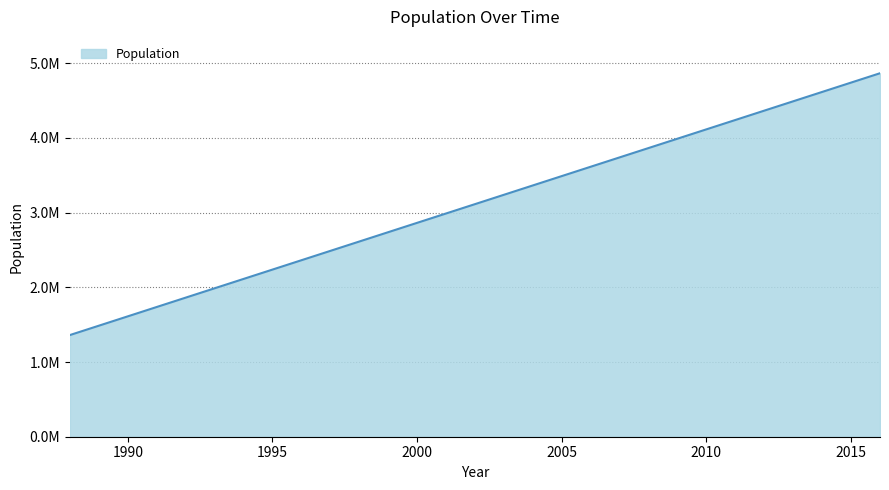

What is the smallest value displayed?

1361000.0